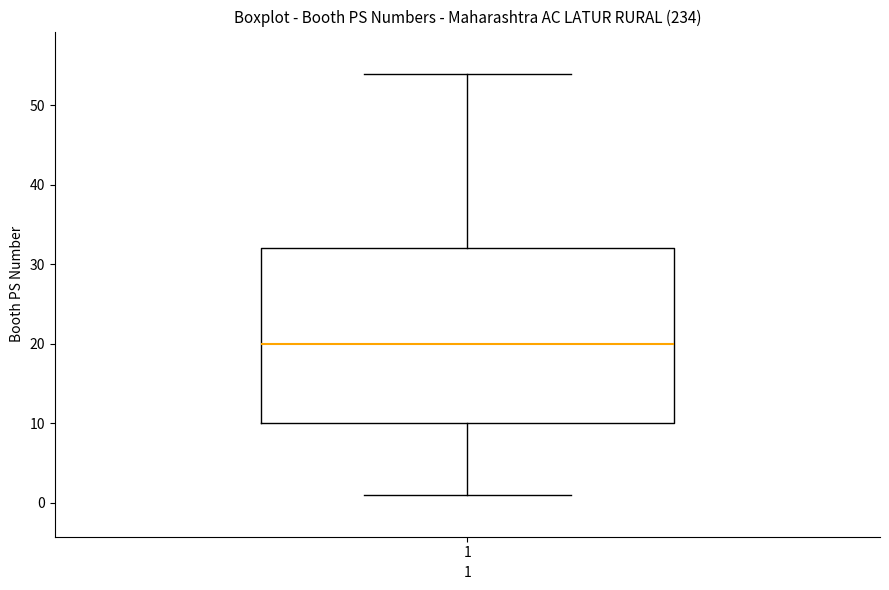

Read this box plot against the y-axis: the position of the median line, the range covered by the box, and the ends of both whiskers. The values are not printed on the chart, so give them approximately, as read against the axis.

median 20, box 10 to 32, whiskers 1 to 54